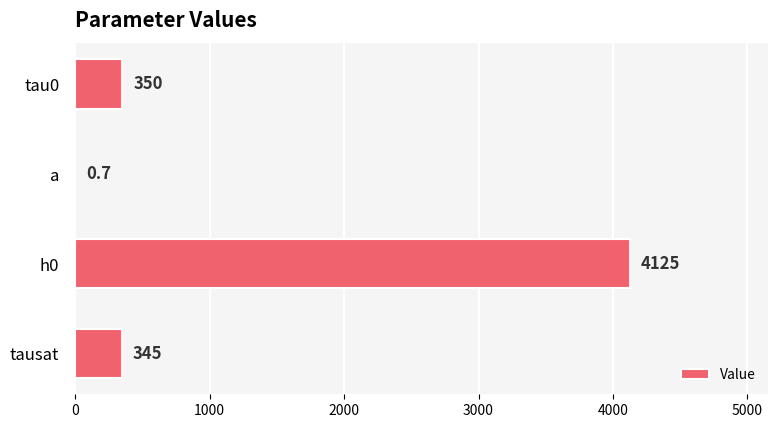

True or false: the data shows 6264.6 at h0.

False